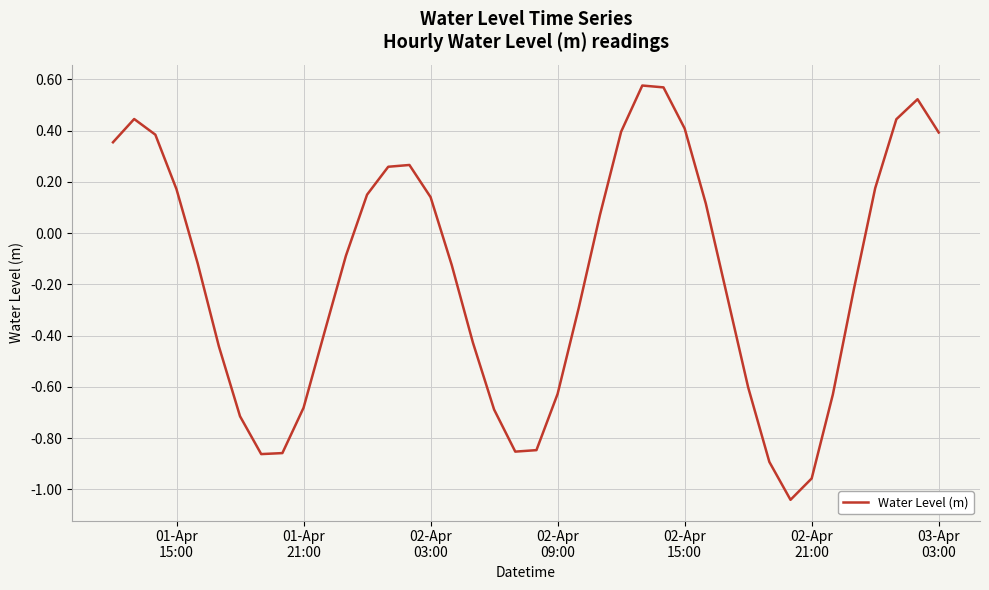

What is the difference between the maximum and minimum values?

1.6